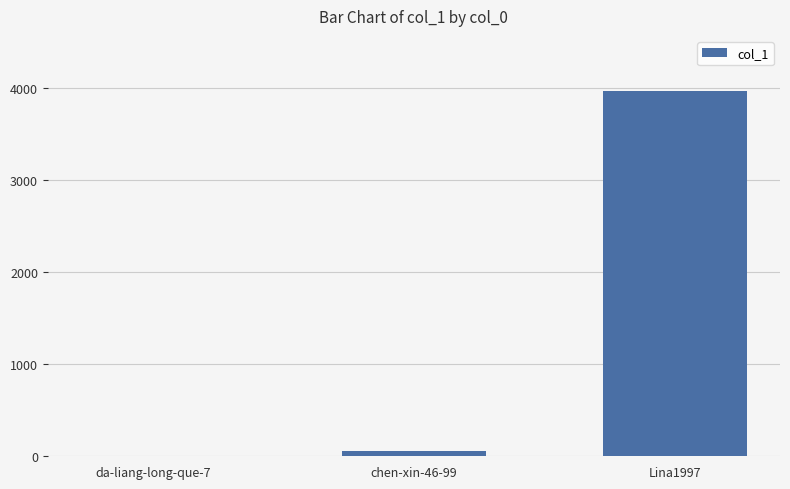

Reading left to right, what are all the values shown in this chart?

da-liang-long-que-7=0	chen-xin-46-99=53	Lina1997=3970